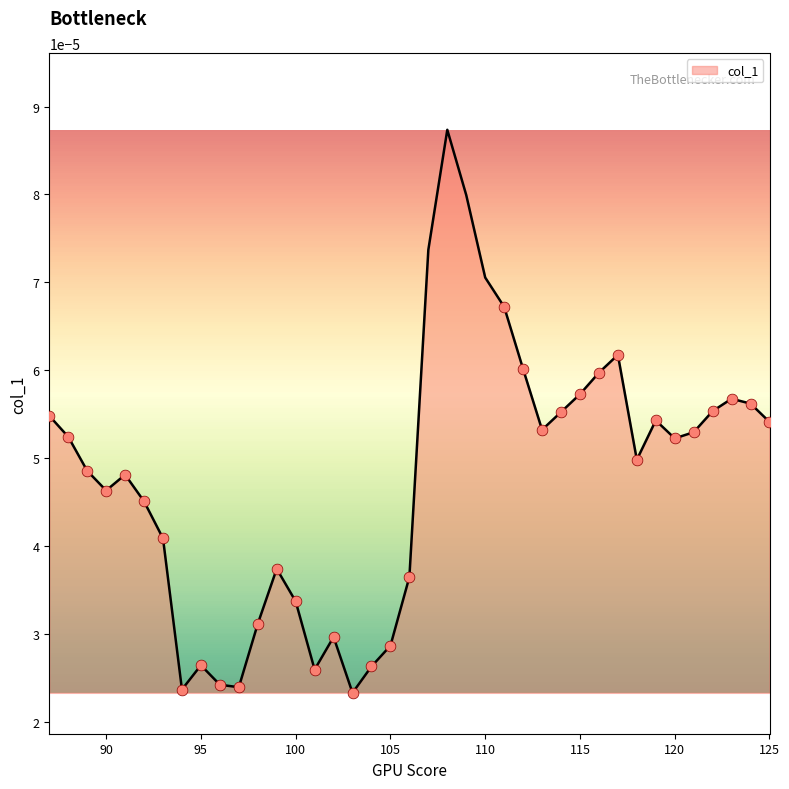

How many lines are shown in the chart?

1